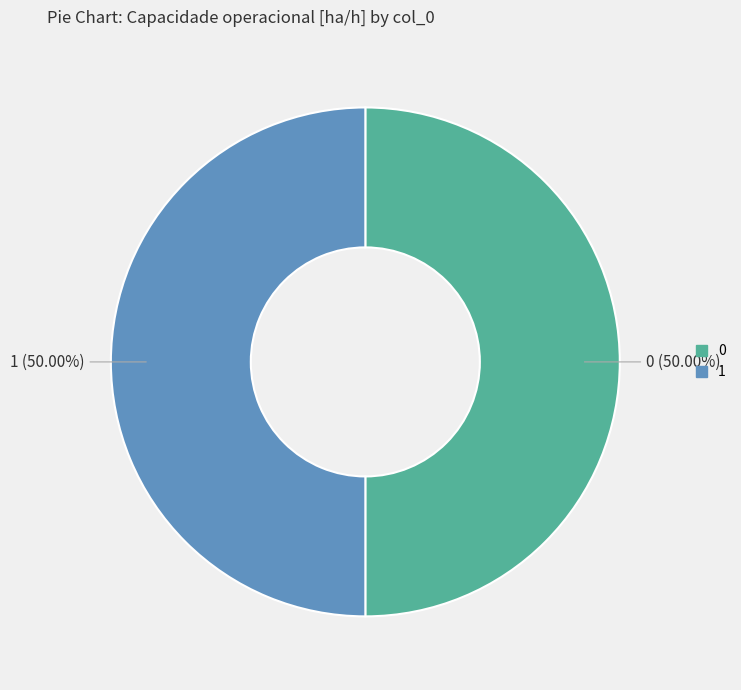

To the nearest percent, what portion does 1 represent?

50%